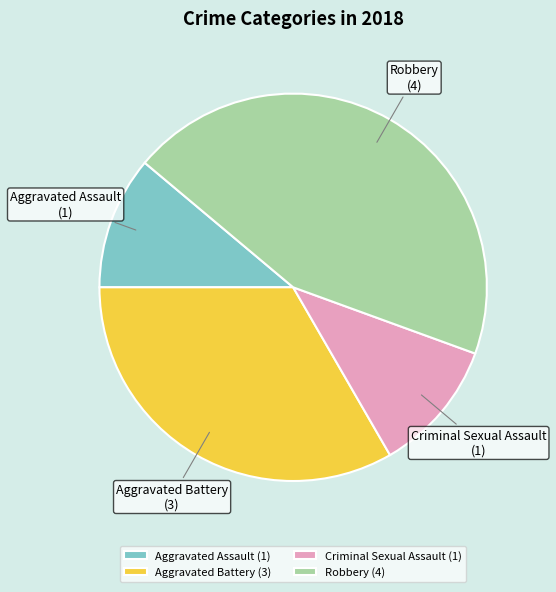

Count the number of slices in the pie.

4